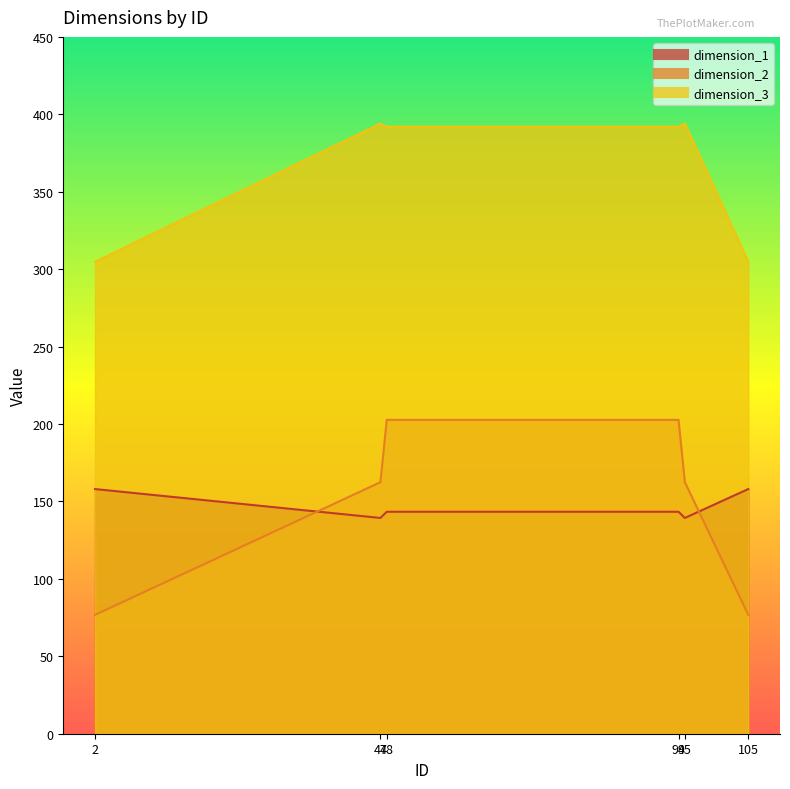

Is the value of dimension_2 at 48 greater than the value of dimension_1 at 95?

Yes